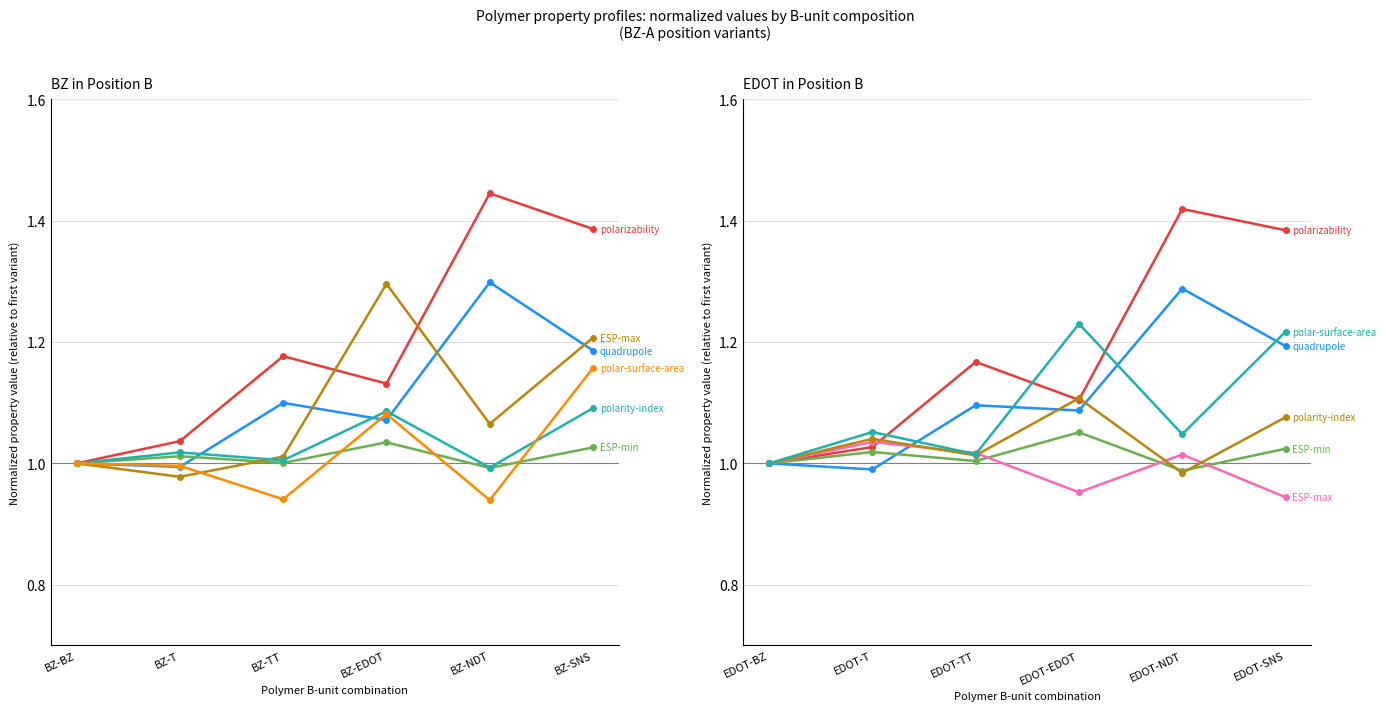

Between EDOT-NDT and EDOT-TT, which is larger?

EDOT-NDT